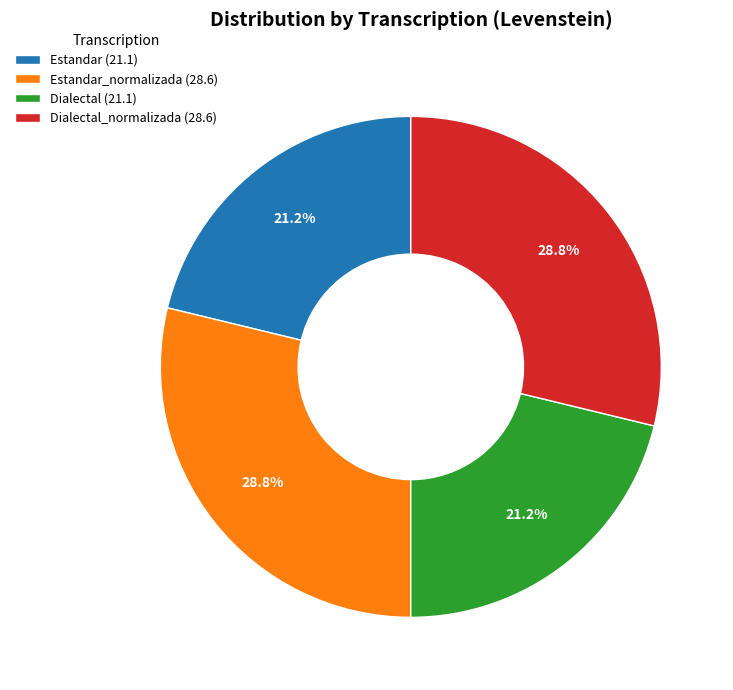

Between Estandar_normalizada (28.6) and Dialectal (21.1), which is larger?

Estandar_normalizada (28.6)